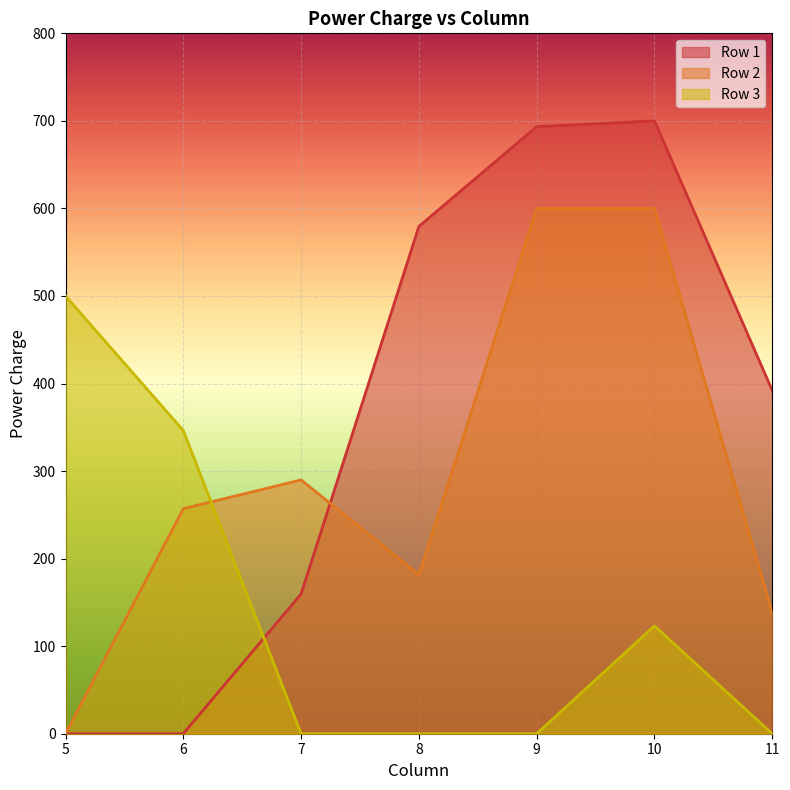

What are all the series names shown in the legend?

Row 1, Row 2, Row 3